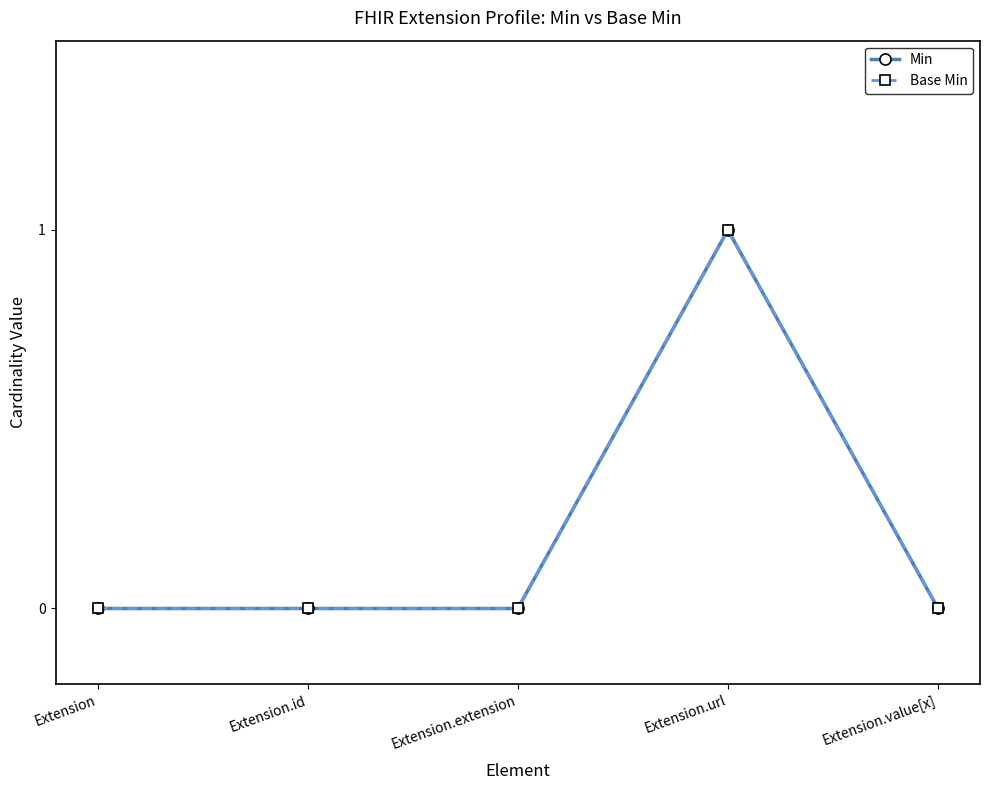

What is the maximum value for Min?

1